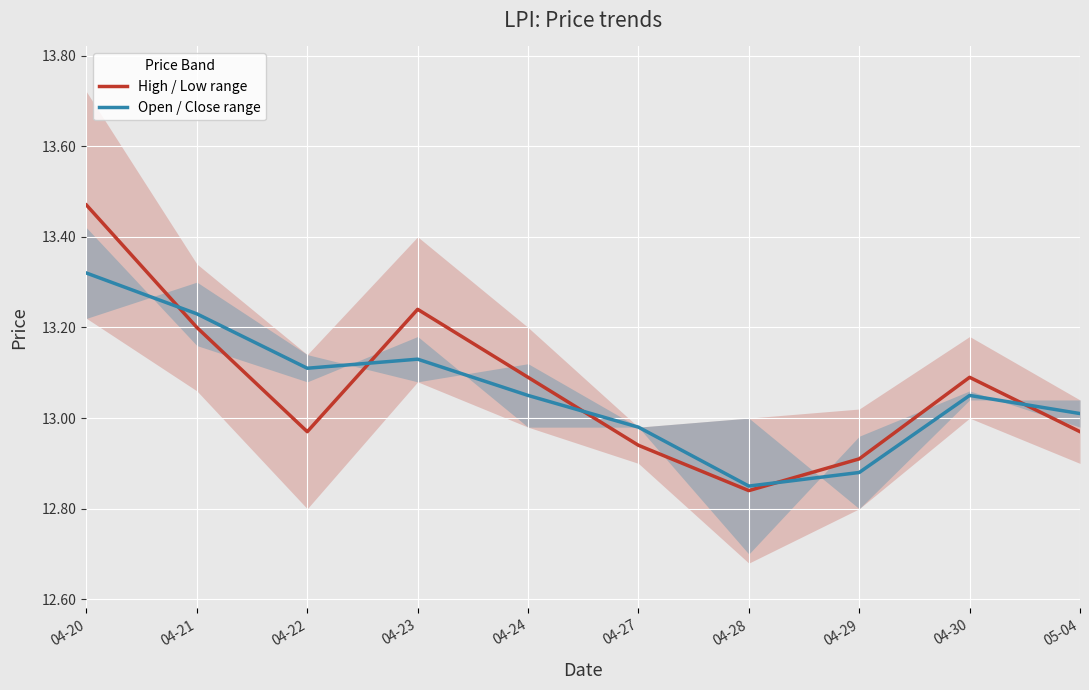

List the labels in order of Open / Close range value, smallest first.

04-28, 04-29, 04-27, 05-04, 04-24, 04-30, 04-22, 04-23, 04-21, 04-20